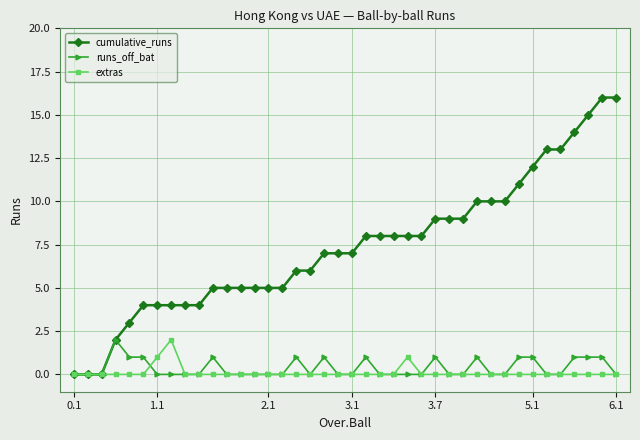

Which series has the largest total across all categories?

cumulative_runs